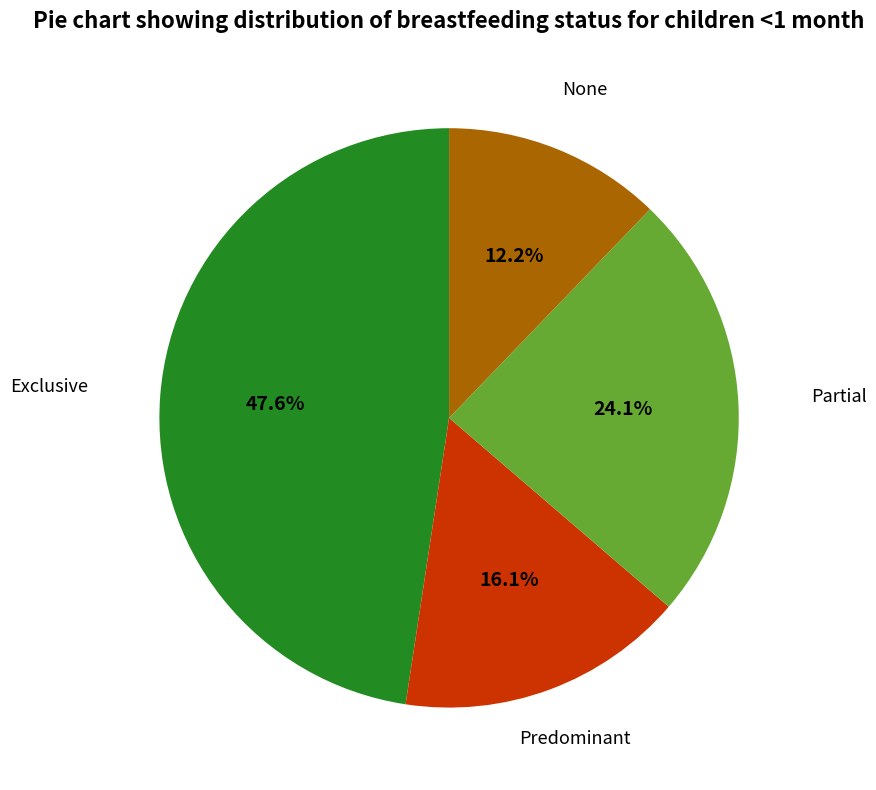

Is there a majority slice in this chart?

No